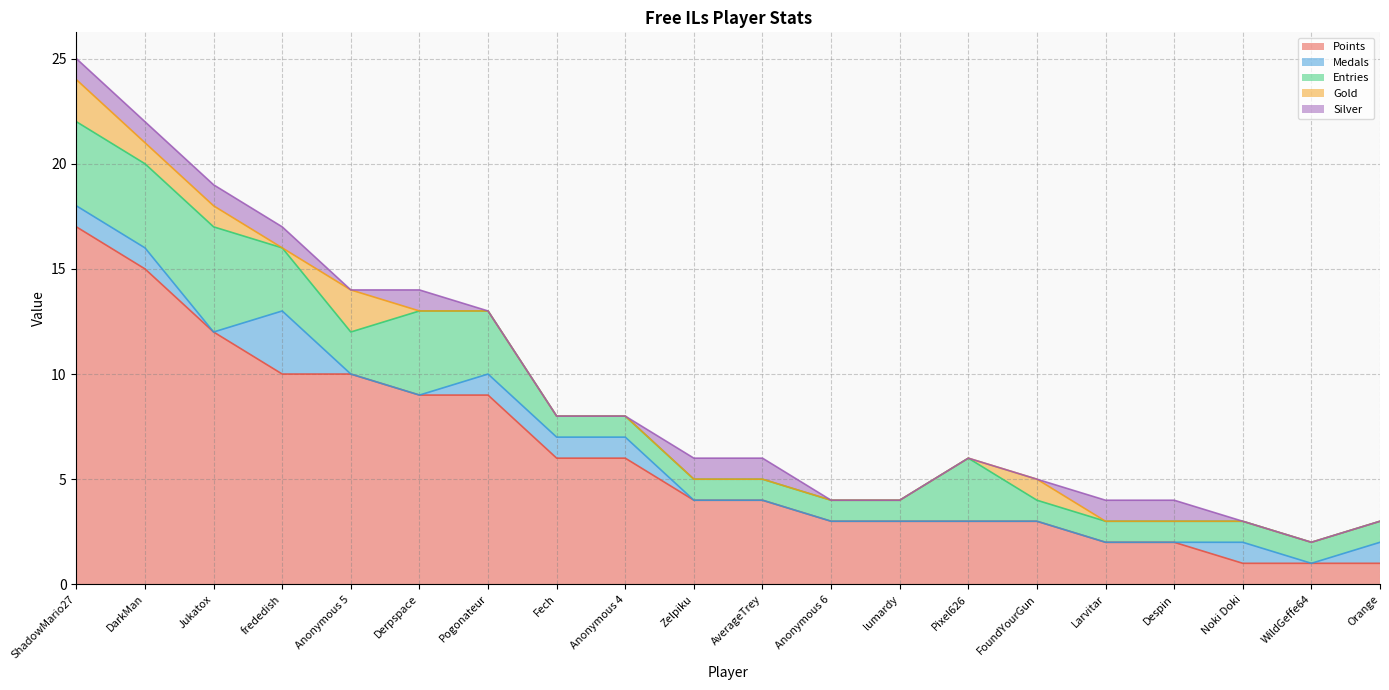

True or false: Points and Gold cross at least once.

False